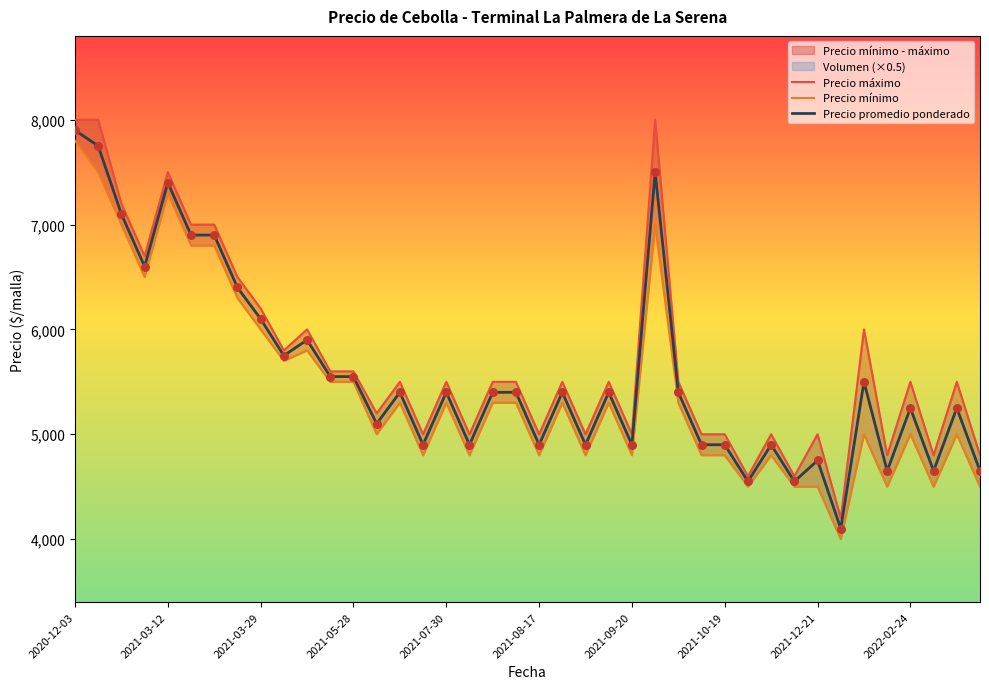

At how many categories does at least one series exceed 5118?

25